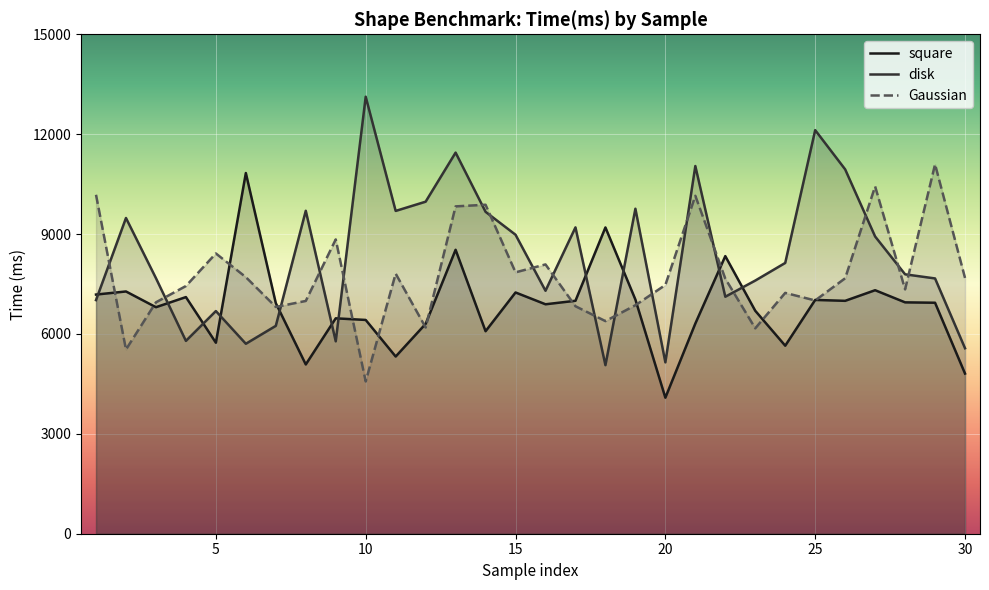

At which category is the sum across all series the highest?

13